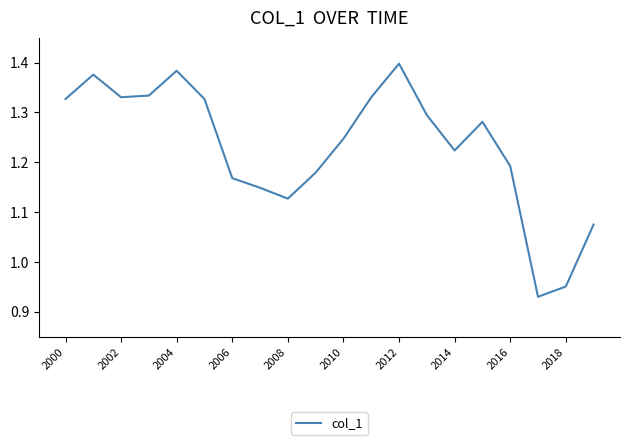

What is the value of the 3rd point from the left?

1.3